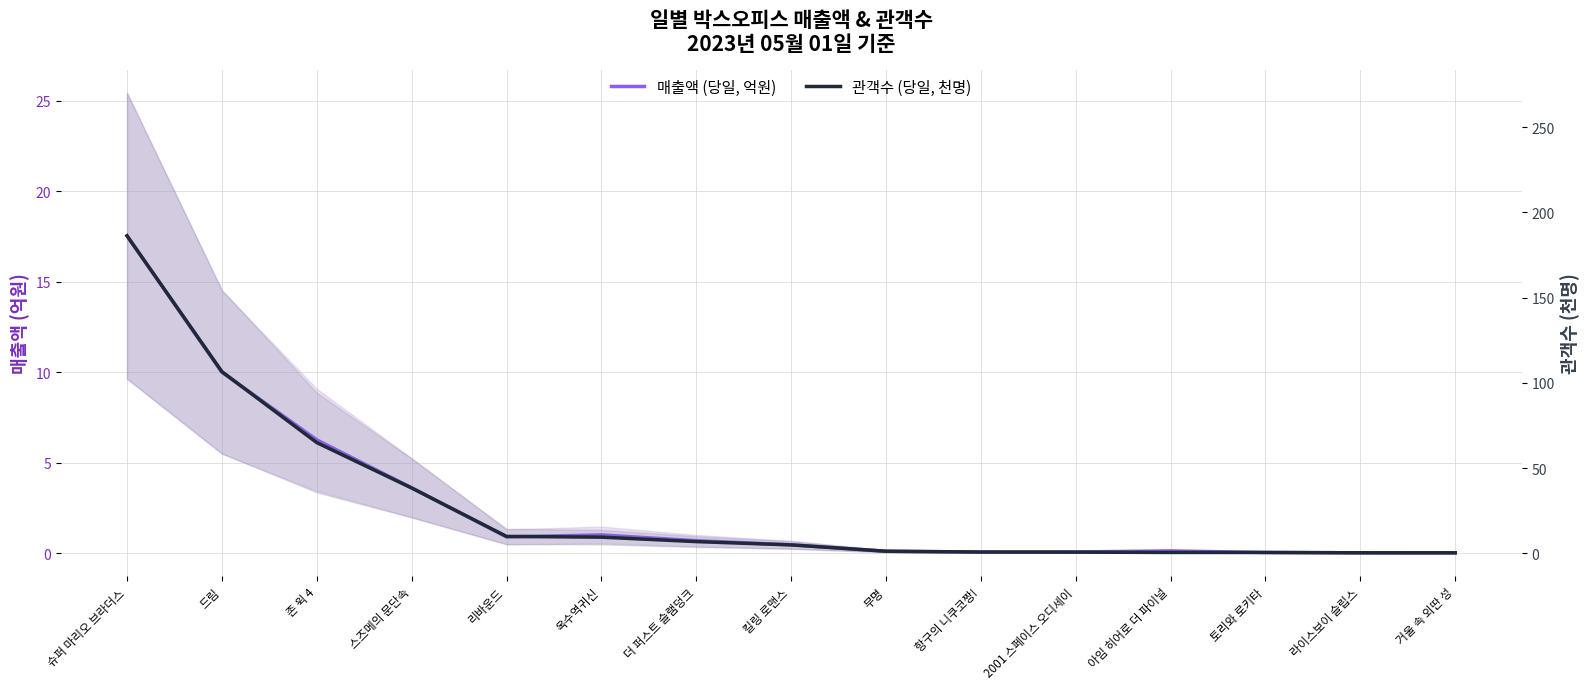

What is the value of the 매출액 (당일, 억원) point at the 3rd from the left?

6.3